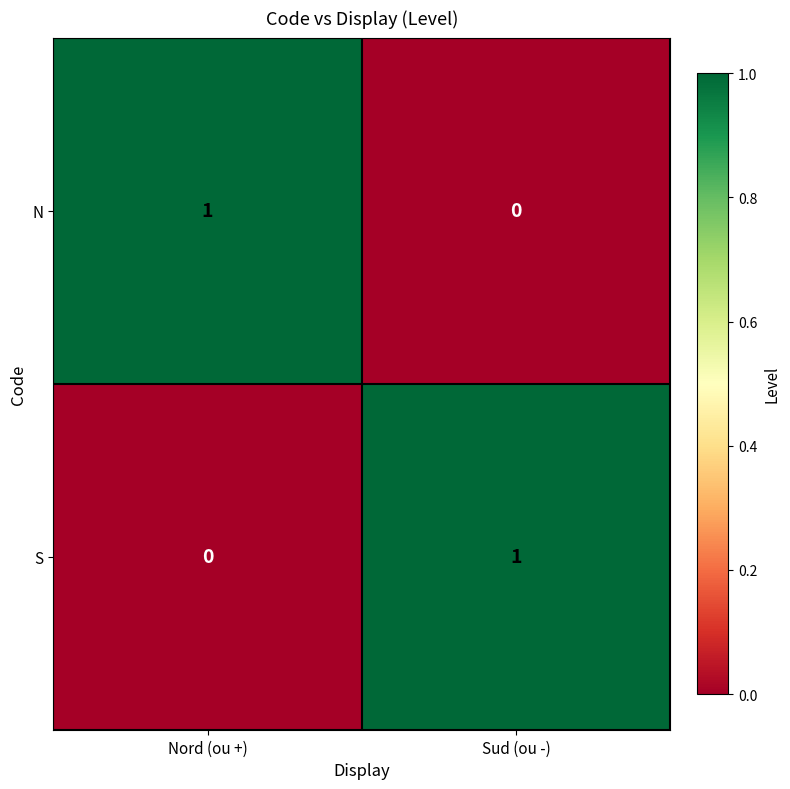

Reading left to right, transcribe all the data shown in this chart.

N: Nord (ou +)=1	Sud (ou -)=0
S: Nord (ou +)=0	Sud (ou -)=1